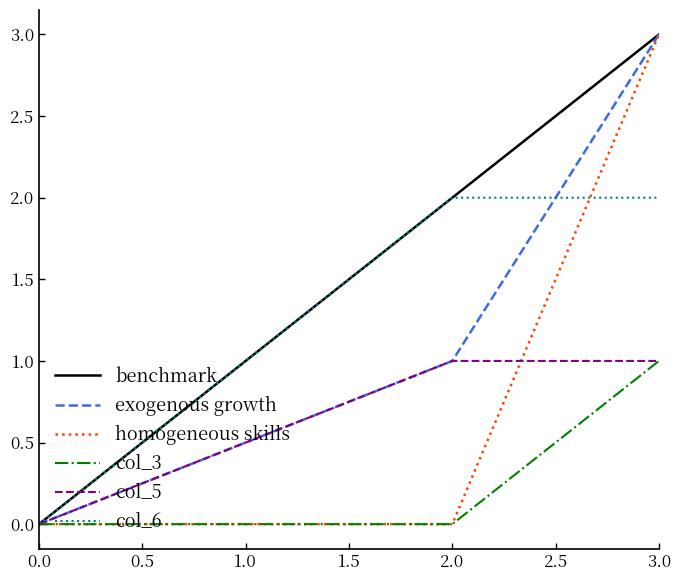

List the labels in order of exogenous growth value, largest first.

3.0, 2.0, 0.0